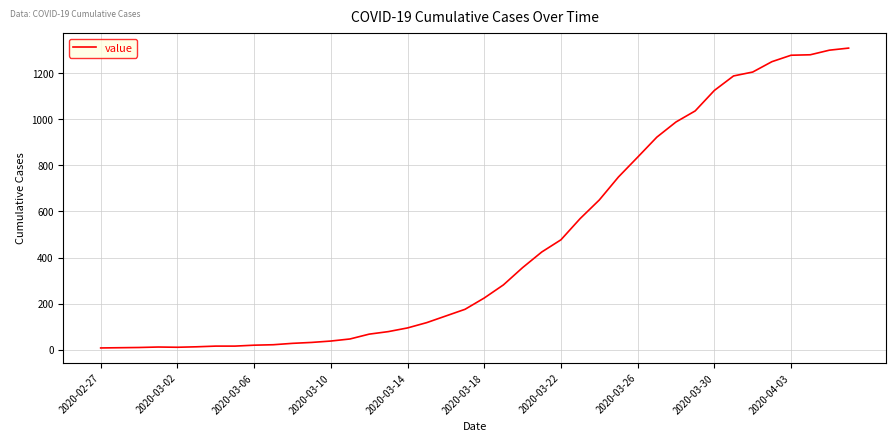

What is the maximum value shown in the chart?

1310